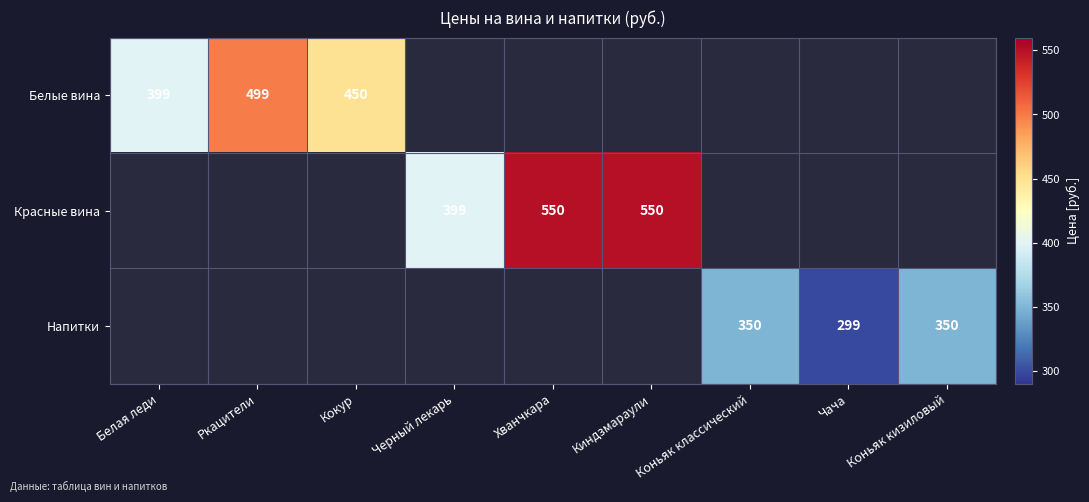

Between Черный лекарь and Ркацители, which is larger?

Ркацители